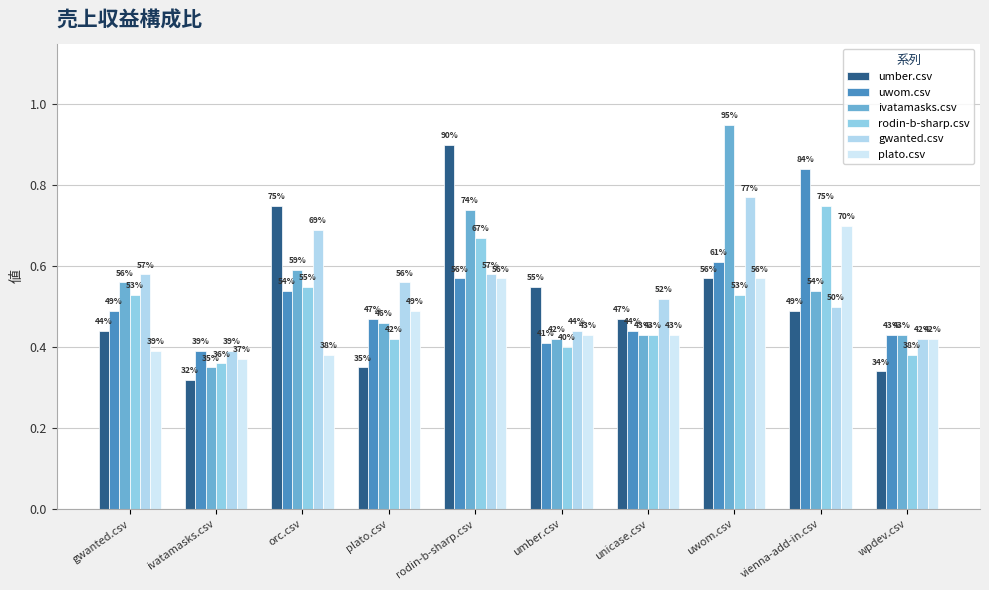

Does the chart contain any negative values?

No